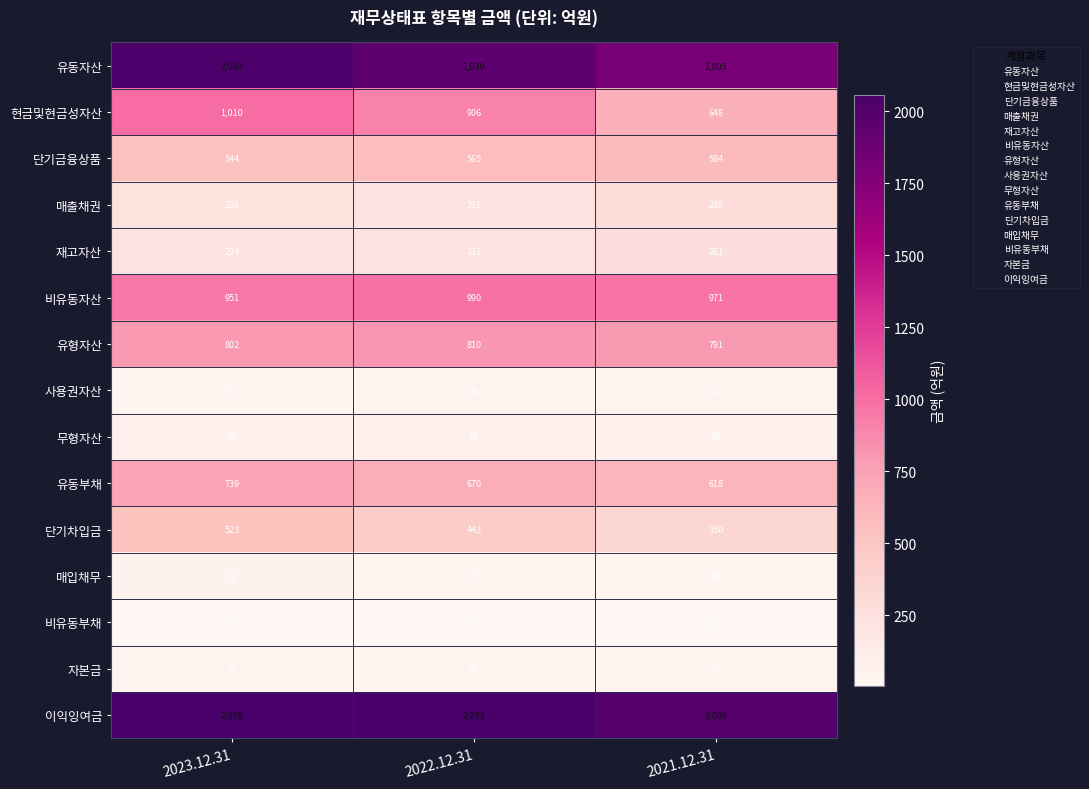

What is the total value across all series at 2022.12.31?

9027